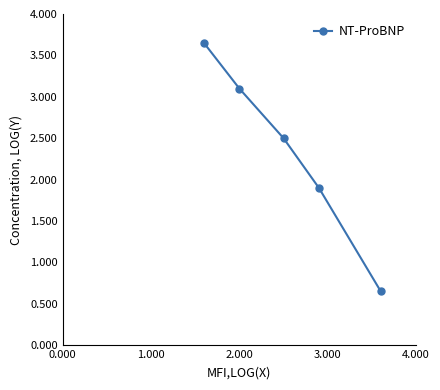

What is the value of the 3rd point from the left?

2.5